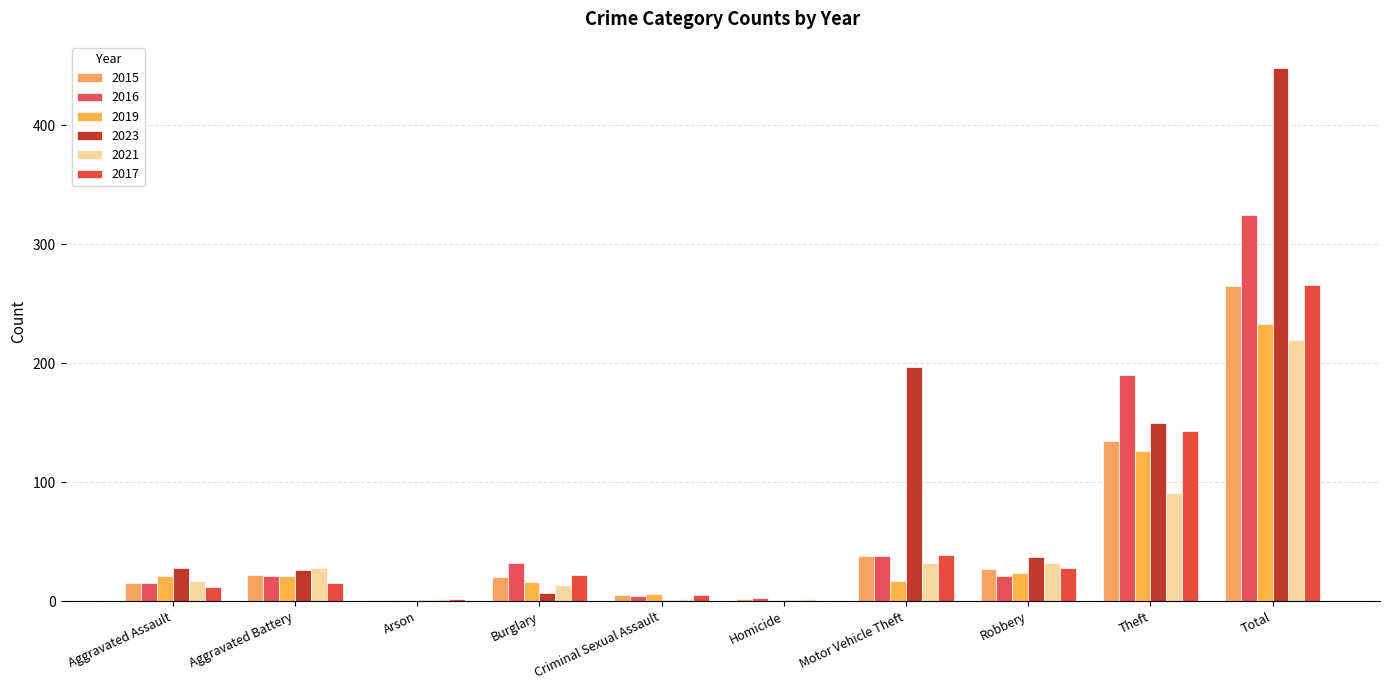

Which series has the largest total across all categories?

2023